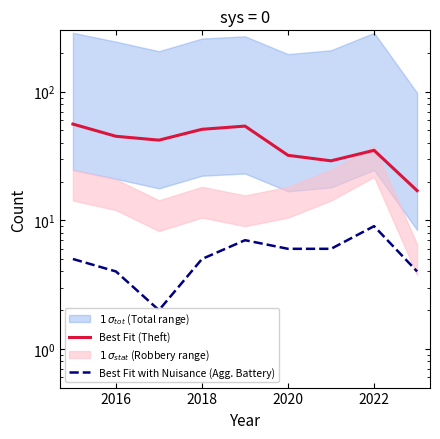

True or false: Best Fit (Theft) has a value of 8 at 2020.

False